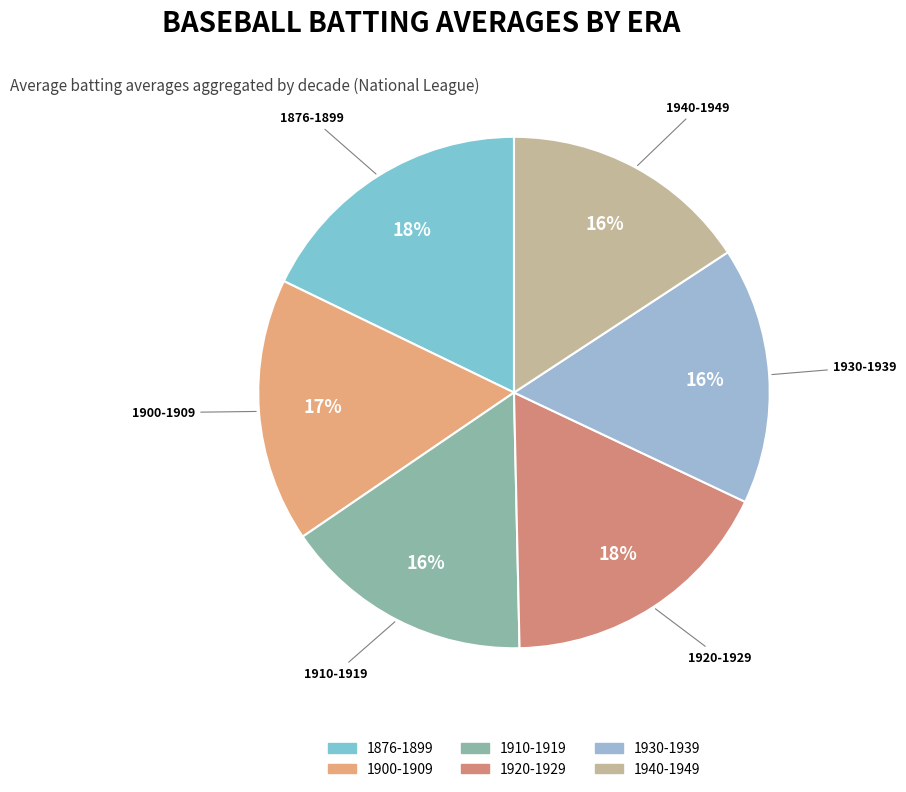

To the nearest percent, what is the average slice percentage?

17%